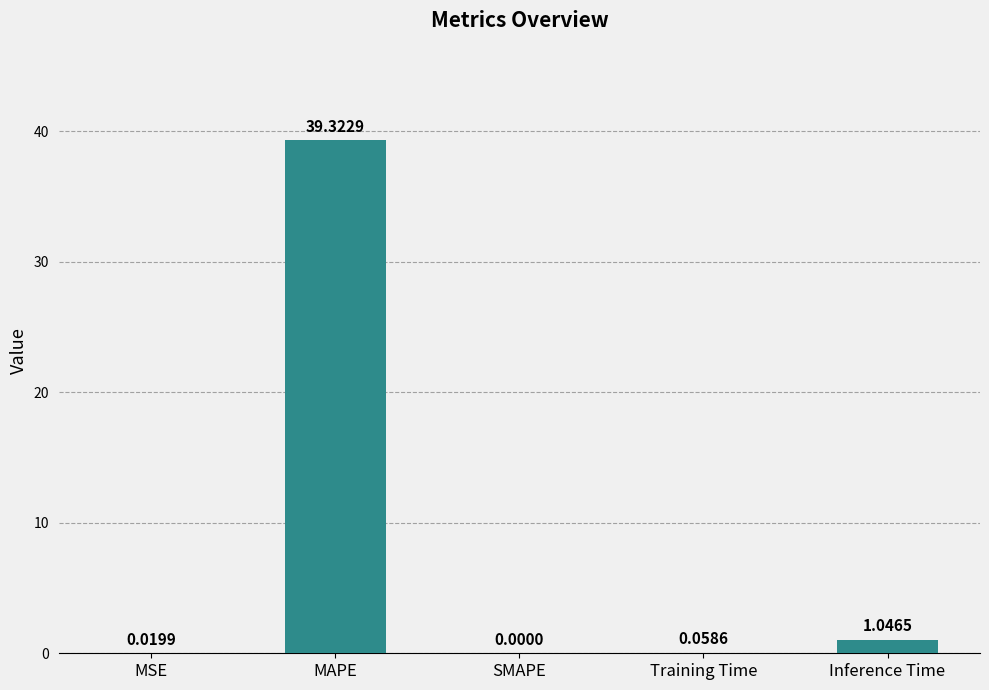

At which category does the chart reach its peak across all series?

MAPE